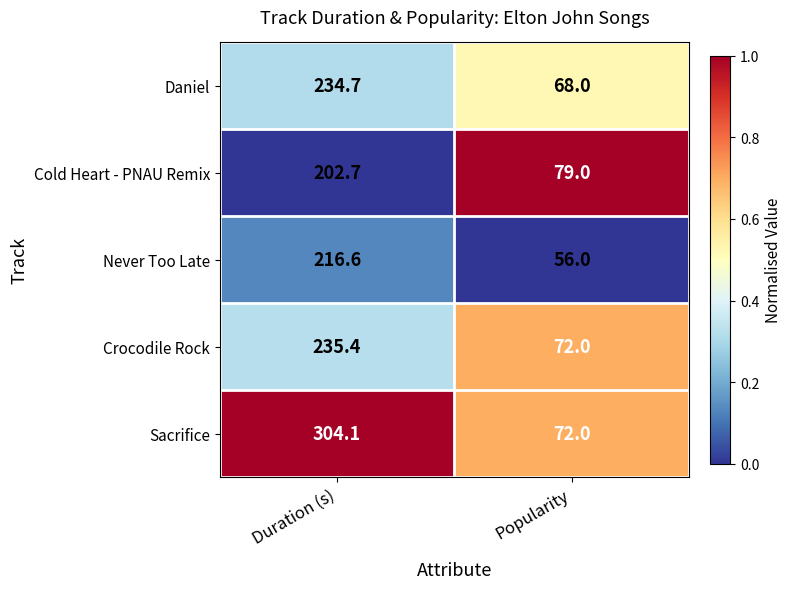

True or false: Sacrifice has a value of 72.0 at Popularity.

True